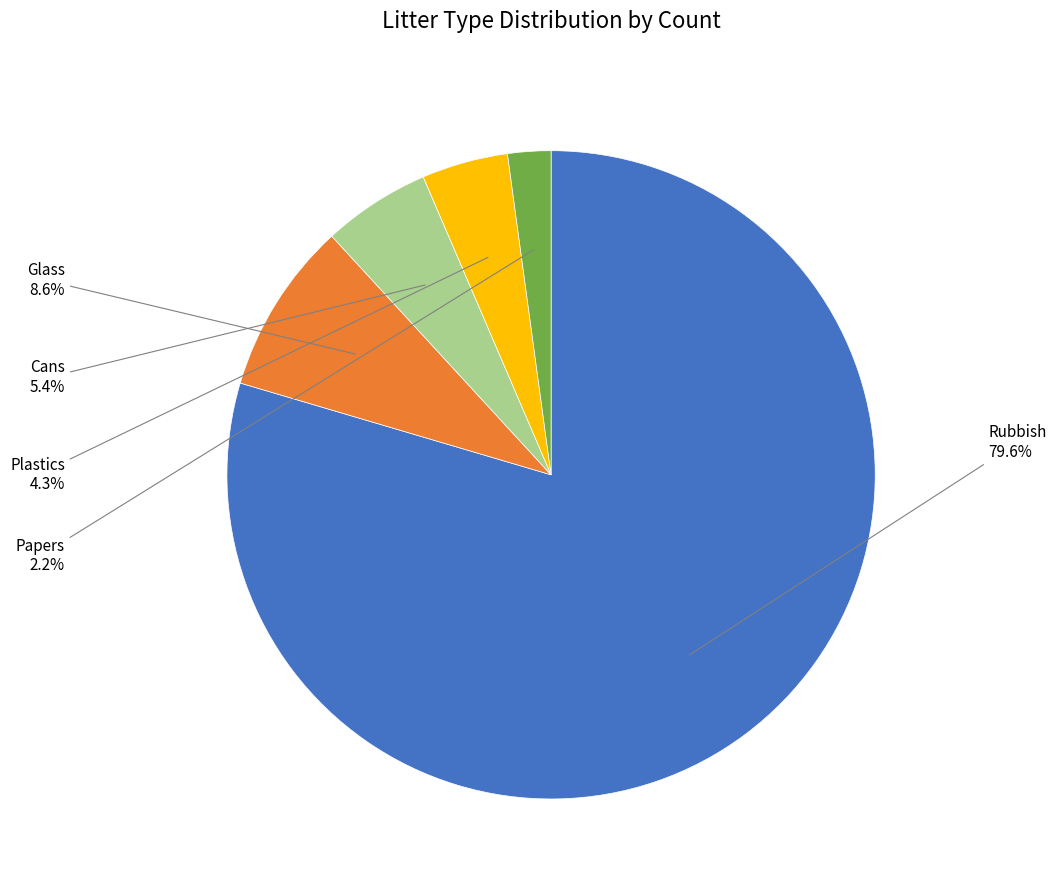

Count the number of slices in the pie.

5